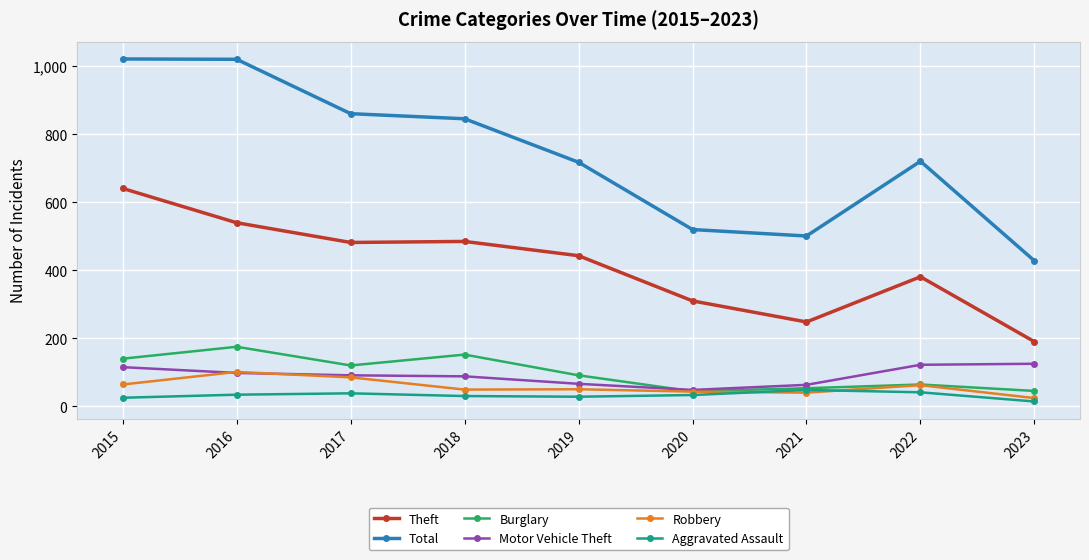

What is the value of the Burglary point at the 4th from the left?

152